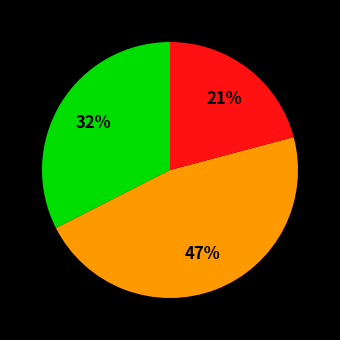

How many slices are in this pie chart?

3